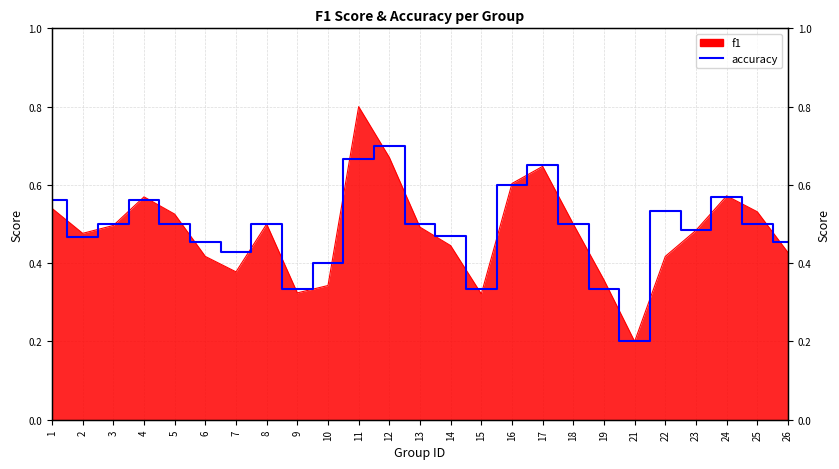

Reading left to right, extract all data points from this chart.

0.6	0.5	0.5	0.6	0.5	0.5	0.4	0.5	0.3	0.4	0.7	0.7	0.5	0.5	0.3	0.6	0.7	0.5	0.3	0.2	0.5	0.5	0.6	0.5	0.5